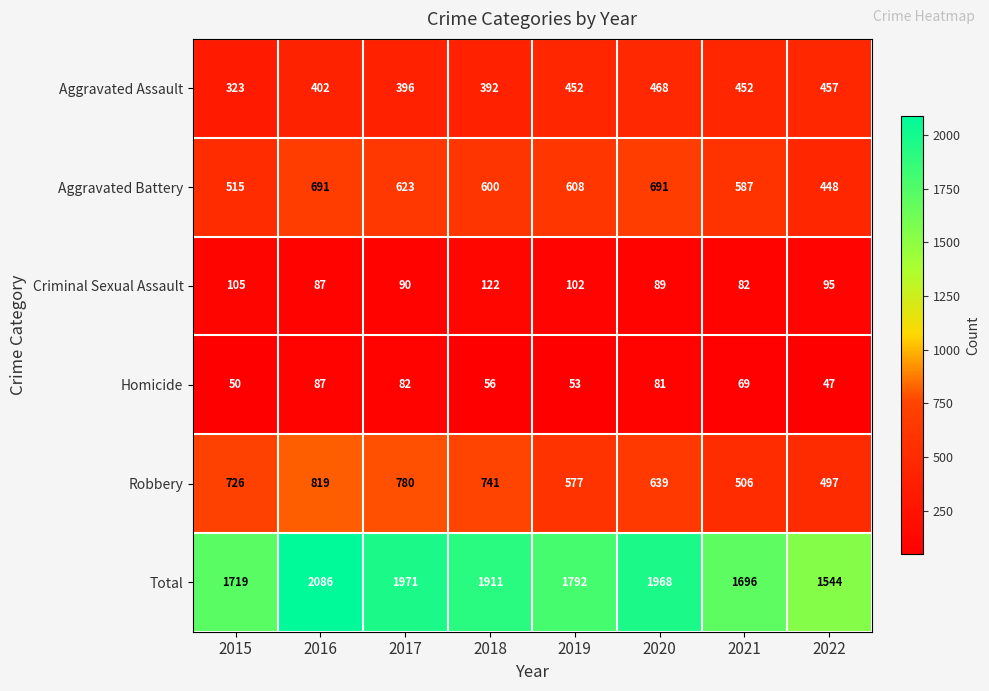

The Total series shows 1971 at 2017. True or false?

True